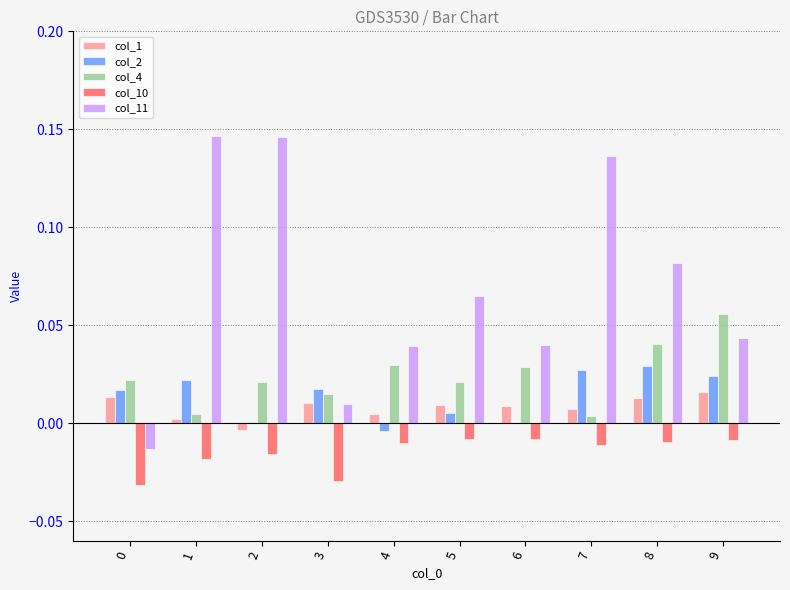

Is the value of col_2 at 2 greater than the value of col_4 at 0?

No